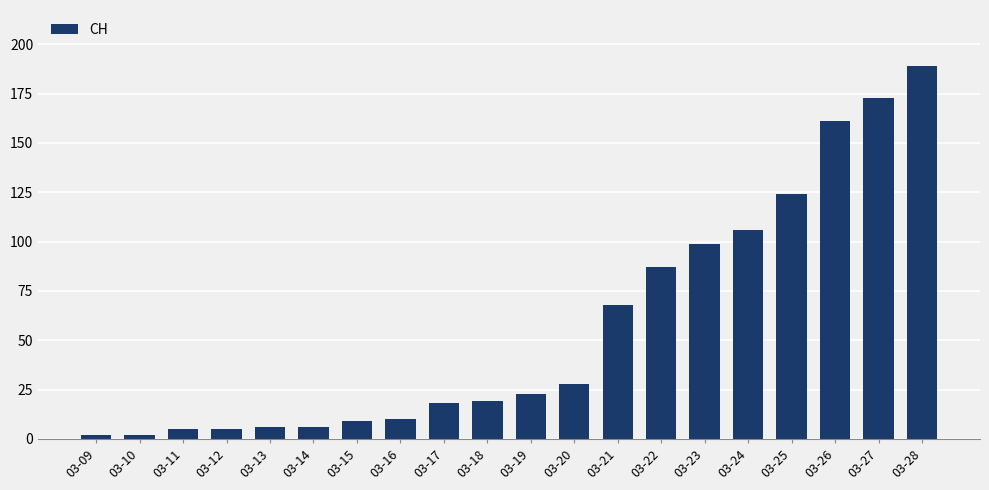

At which label is the value closest to 95?

03-23